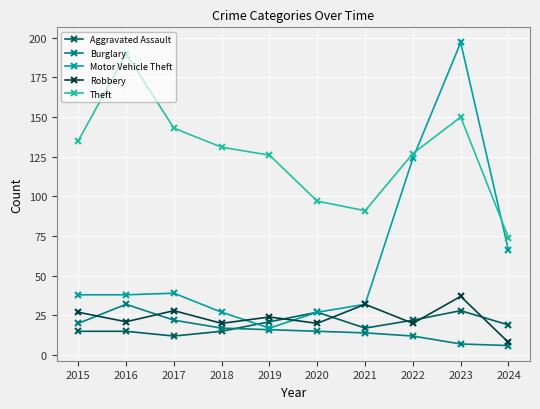

Read the Burglary value at 2021.

14